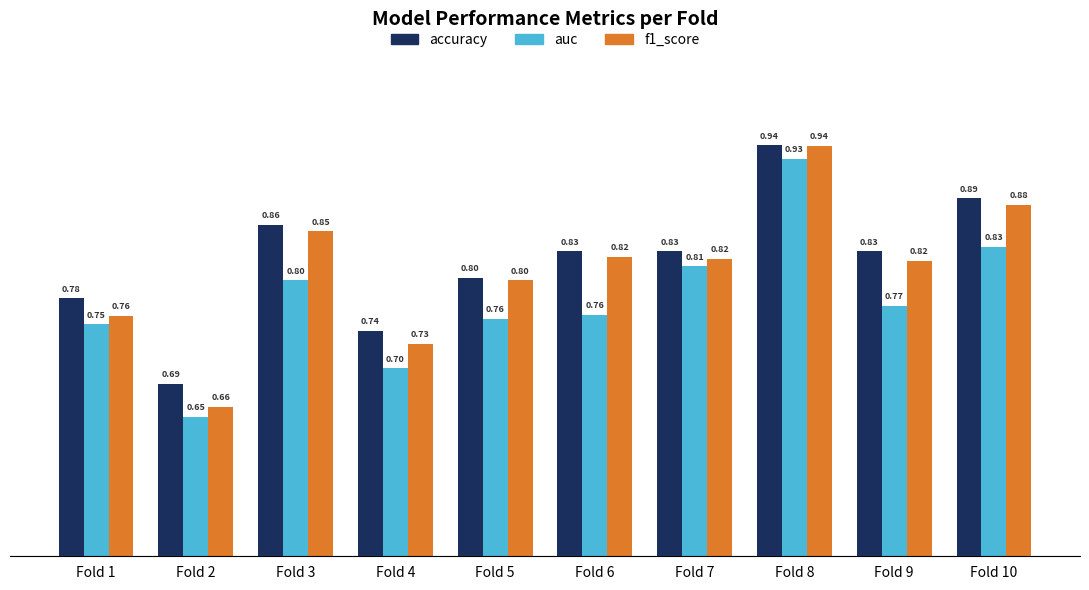

Is the value of auc at Fold 3 greater than the value of accuracy at Fold 7?

No